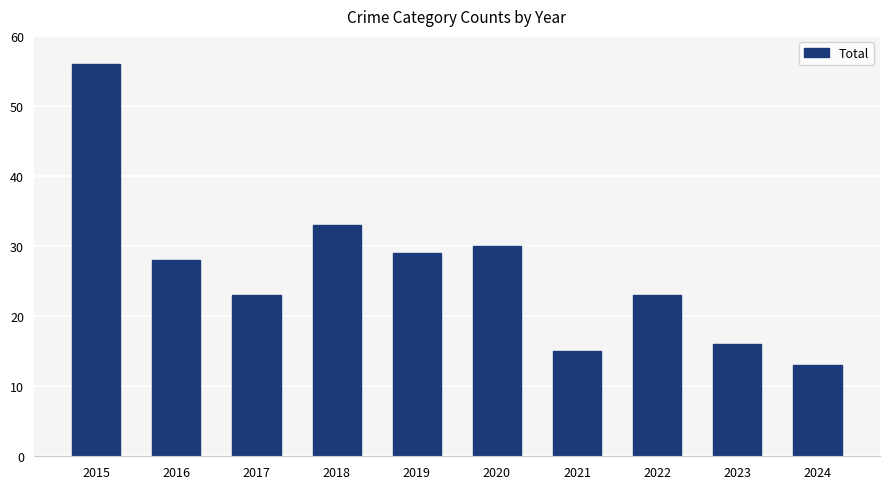

Are the bars horizontal?

No